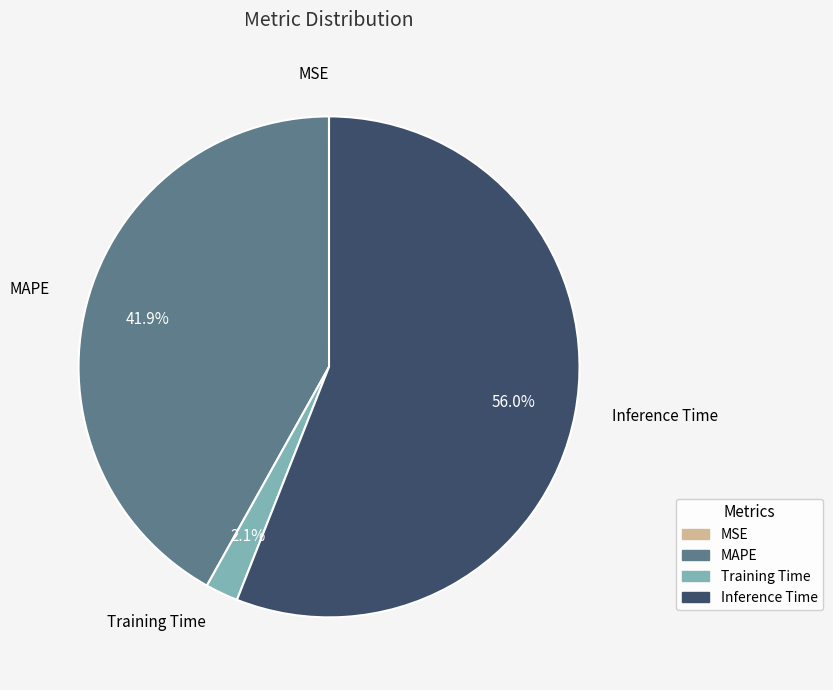

What portion of the pie excludes MAPE?

58.1%